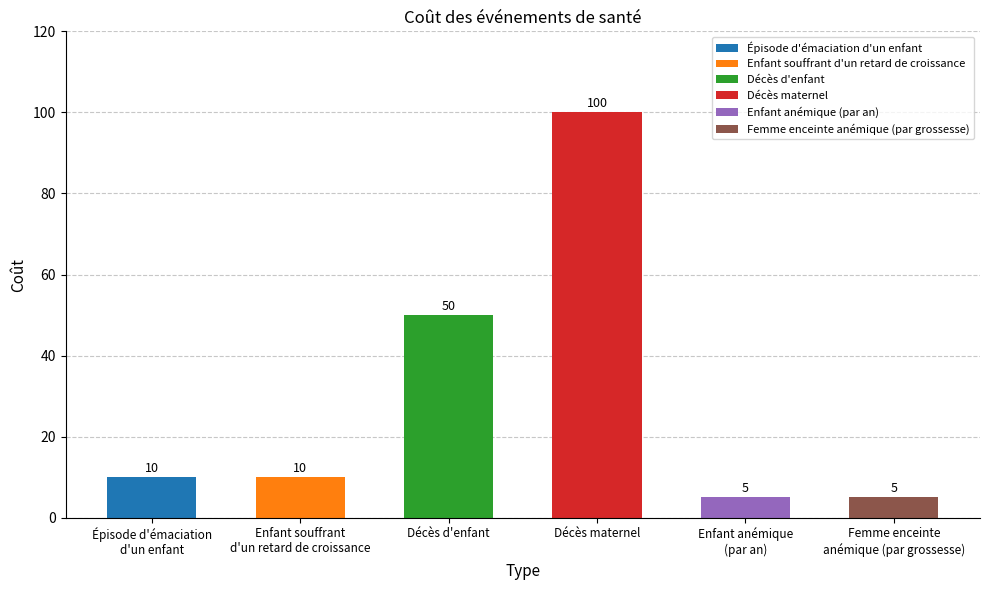

What is the change in value from Décès d'enfant to Décès maternel?

+50